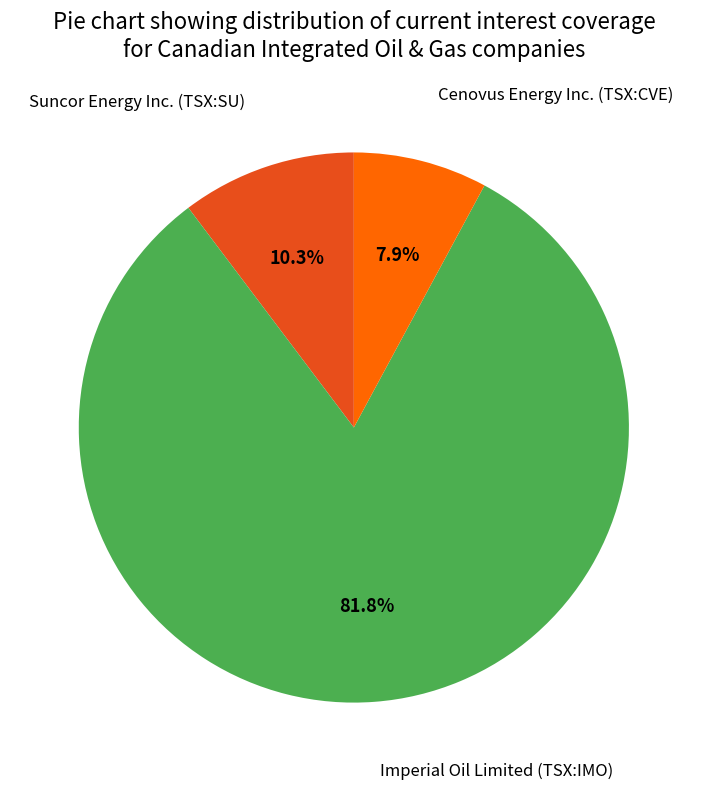

Do Suncor Energy Inc. (TSX:SU) and Imperial Oil Limited (TSX:IMO) together represent more than half of the pie?

Yes